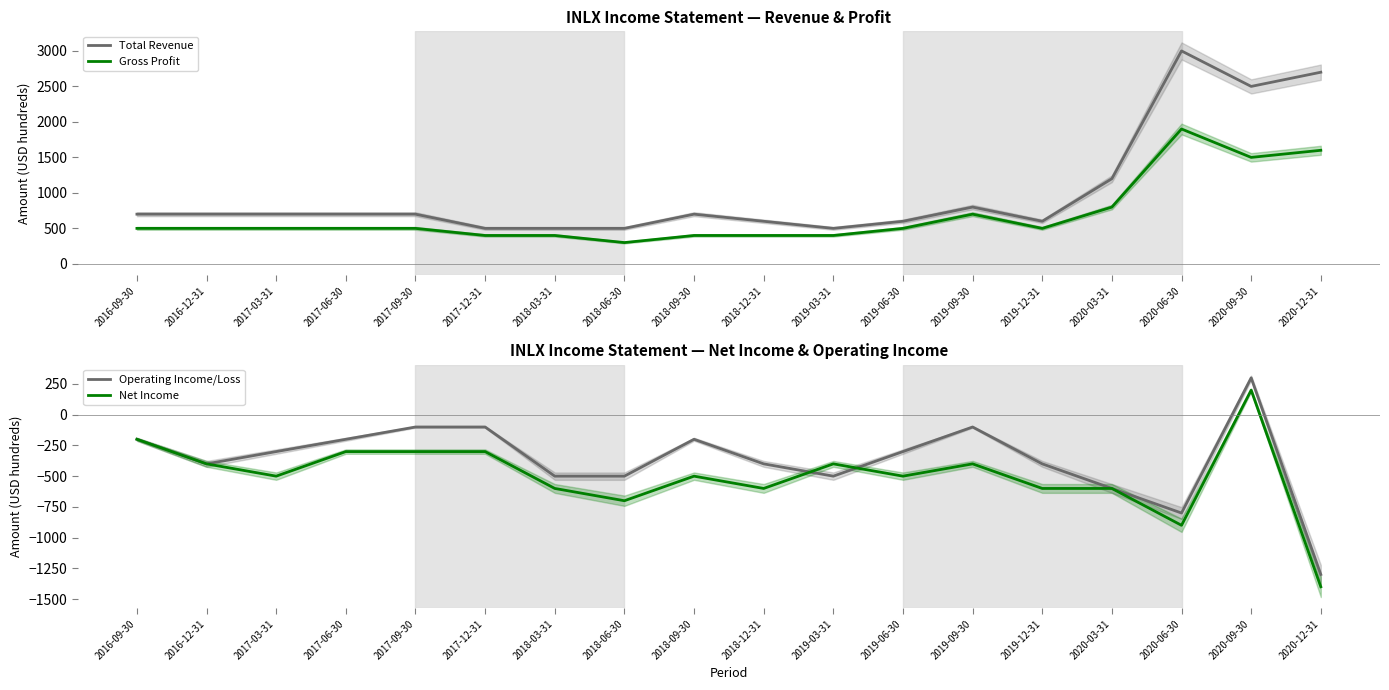

Reading left to right, extract all data points from this chart.

Total Revenue: 2016-09-30=700	2016-12-31=700	2017-03-31=700	2017-06-30=700	2017-09-30=700	2017-12-31=500	2018-03-31=500	2018-06-30=500	2018-09-30=700	2018-12-31=600	2019-03-31=500	2019-06-30=600	2019-09-30=800	2019-12-31=600	2020-03-31=1200	2020-06-30=3000	2020-09-30=2500	2020-12-31=2700
Gross Profit: 2016-09-30=500	2016-12-31=500	2017-03-31=500	2017-06-30=500	2017-09-30=500	2017-12-31=400	2018-03-31=400	2018-06-30=300	2018-09-30=400	2018-12-31=400	2019-03-31=400	2019-06-30=500	2019-09-30=700	2019-12-31=500	2020-03-31=800	2020-06-30=1900	2020-09-30=1500	2020-12-31=1600
Operating Income/Loss: 2016-09-30=-200	2016-12-31=-400	2017-03-31=-300	2017-06-30=-200	2017-09-30=-100	2017-12-31=-100	2018-03-31=-500	2018-06-30=-500	2018-09-30=-200	2018-12-31=-400	2019-03-31=-500	2019-06-30=-300	2019-09-30=-100	2019-12-31=-400	2020-03-31=-600	2020-06-30=-800	2020-09-30=300	2020-12-31=-1300
Net Income: 2016-09-30=-200	2016-12-31=-400	2017-03-31=-500	2017-06-30=-300	2017-09-30=-300	2017-12-31=-300	2018-03-31=-600	2018-06-30=-700	2018-09-30=-500	2018-12-31=-600	2019-03-31=-400	2019-06-30=-500	2019-09-30=-400	2019-12-31=-600	2020-03-31=-600	2020-06-30=-900	2020-09-30=200	2020-12-31=-1400